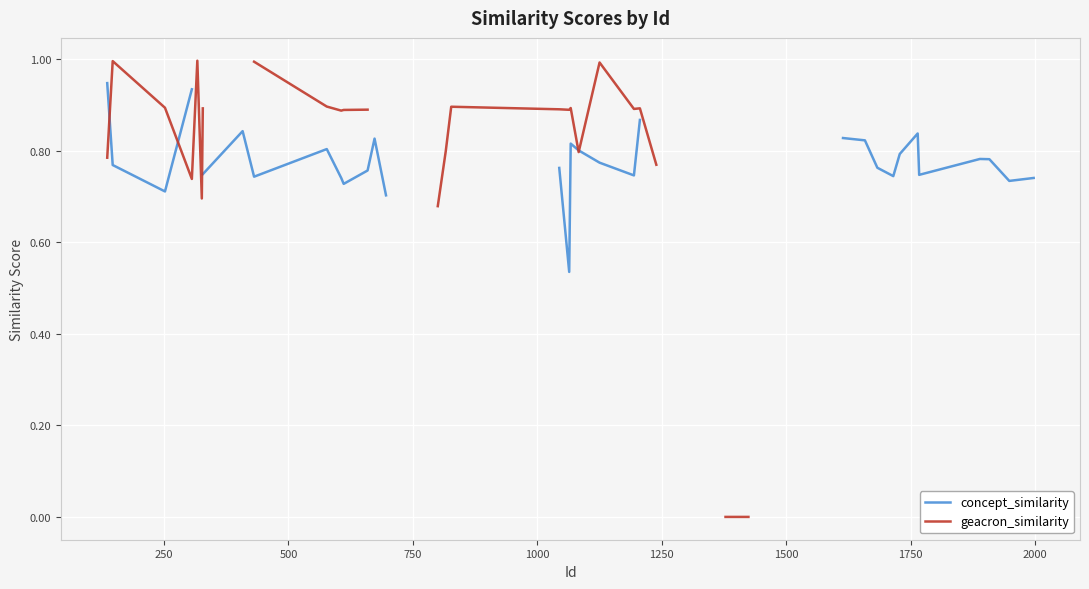

How many values in concept_similarity are above zero?

33